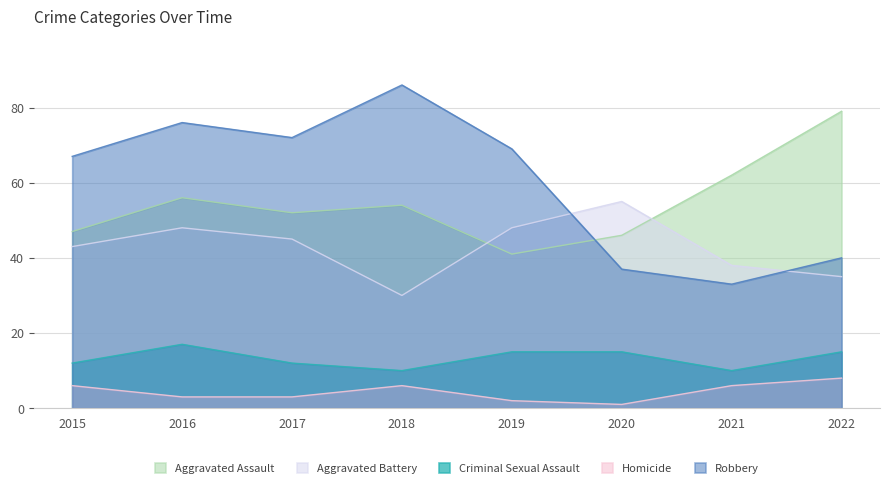

At which label does Aggravated Battery first exceed 45?

2016